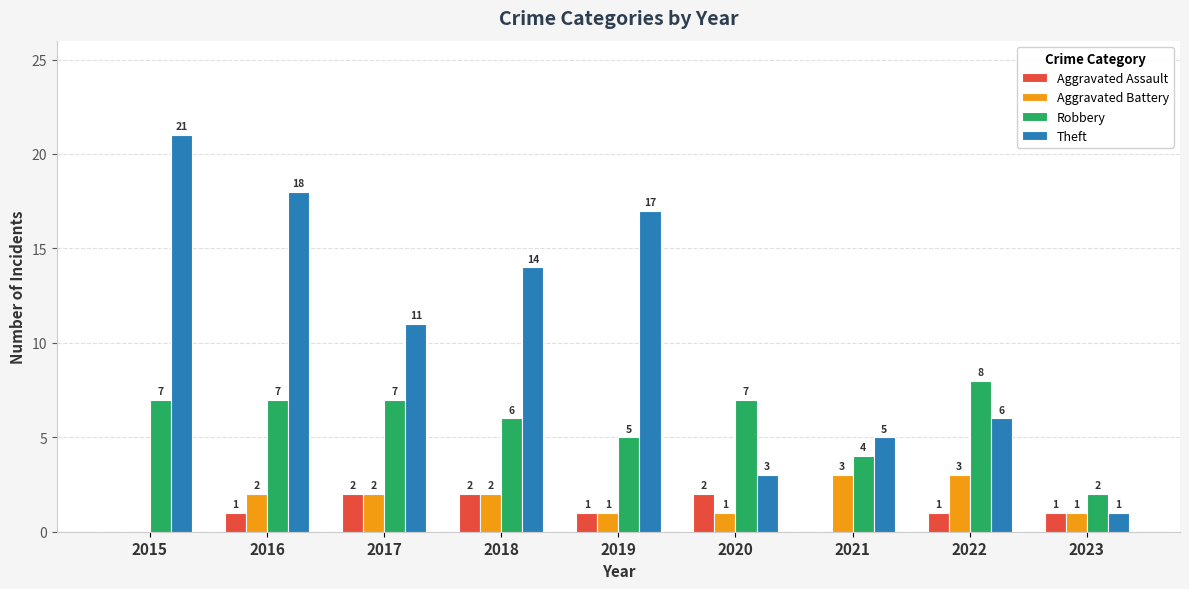

True or false: Robbery has a value of 3 at 2022.

False